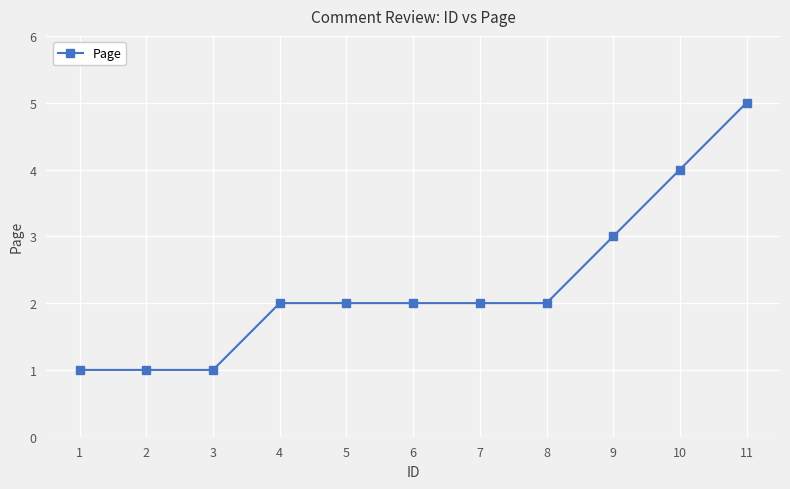

What is the greatest value displayed?

5